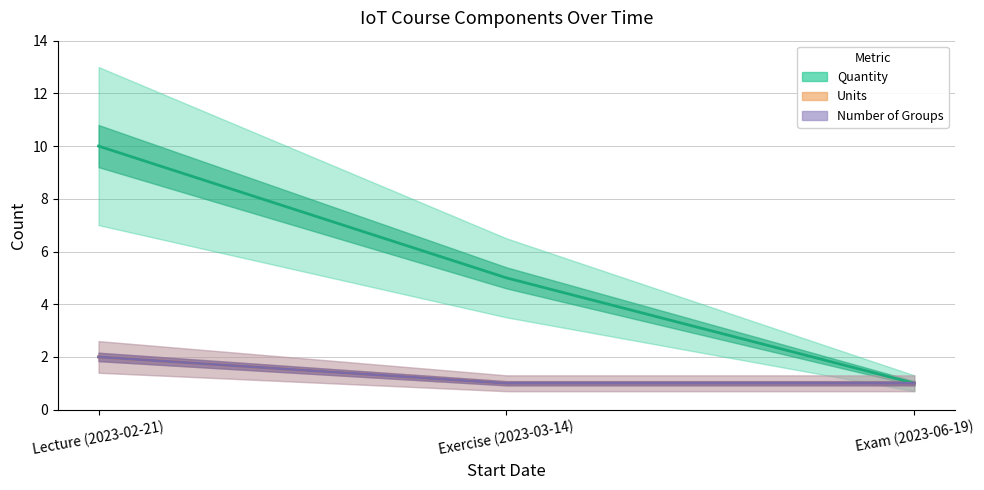

What is the difference between the maximum and minimum values in the Number of Groups series?

1